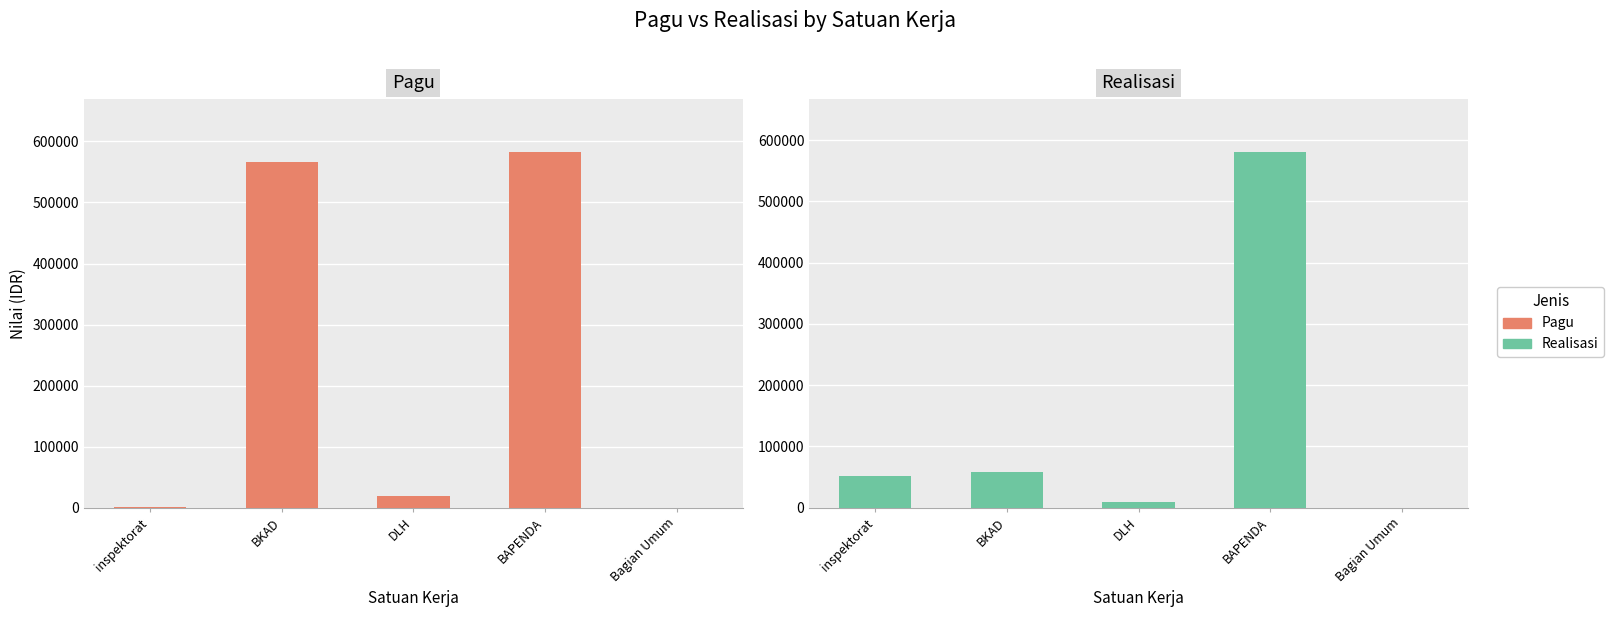

True or false: Pagu has a value of 876977 at BKAD.

False